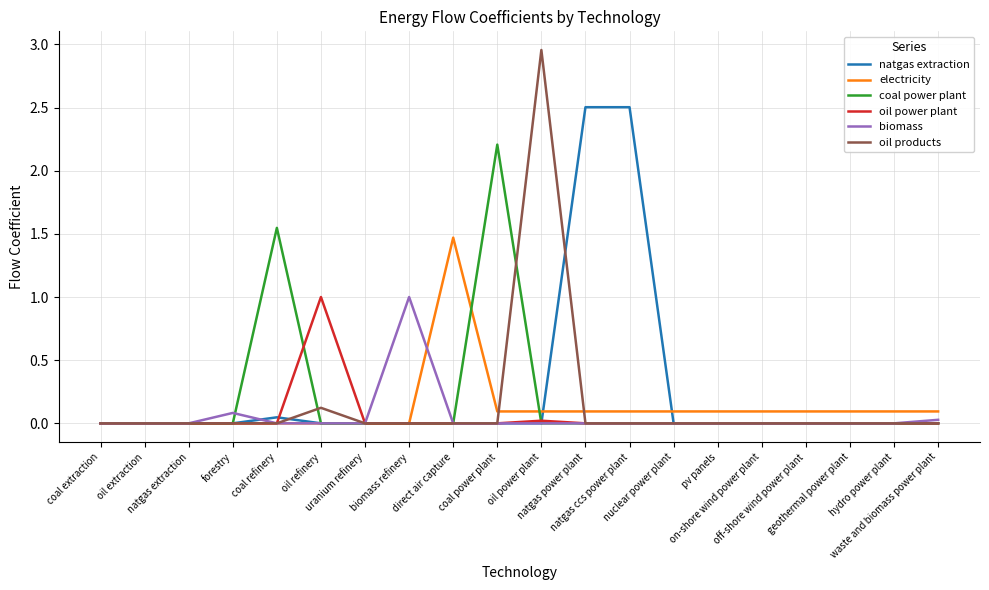

Is it true that coal power plant equals 0.0 at off-shore wind power plant?

True